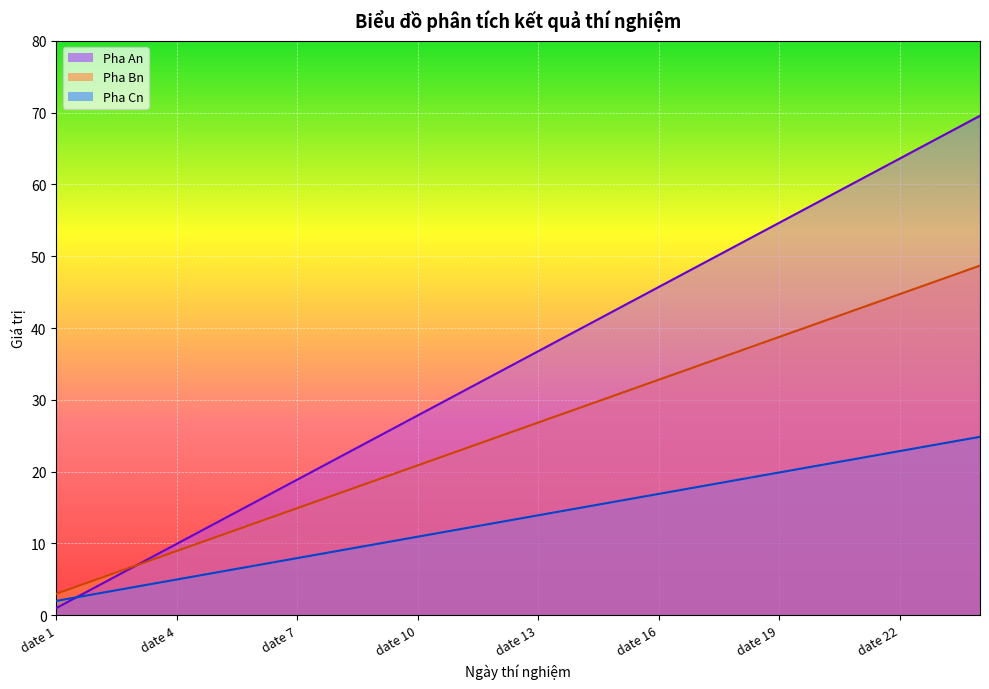

Reading right to left, what are all the values shown in this chart?

Pha An: date 24=70	date 23=67	date 22=64	date 21=61	date 20=58	date 19=55	date 18=52	date 17=49	date 16=46	date 15=43	date 14=40	date 13=37	date 12=34	date 11=31	date 10=28	date 9=25	date 8=22	date 7=19	date 6=16	date 5=13	date 4=10	date 3=7	date 2=4	date 1=1
Pha Bn: date 24=49	date 23=47	date 22=45	date 21=43	date 20=41	date 19=39	date 18=37	date 17=35	date 16=33	date 15=31	date 14=29	date 13=27	date 12=25	date 11=23	date 10=21	date 9=19	date 8=17	date 7=15	date 6=13	date 5=11	date 4=9	date 3=7	date 2=5	date 1=3
Pha Cn: date 24=25	date 23=24	date 22=23	date 21=22	date 20=21	date 19=20	date 18=19	date 17=18	date 16=17	date 15=16	date 14=15	date 13=14	date 12=13	date 11=12	date 10=11	date 9=10	date 8=9	date 7=8	date 6=7	date 5=6	date 4=5	date 3=4	date 2=3	date 1=2